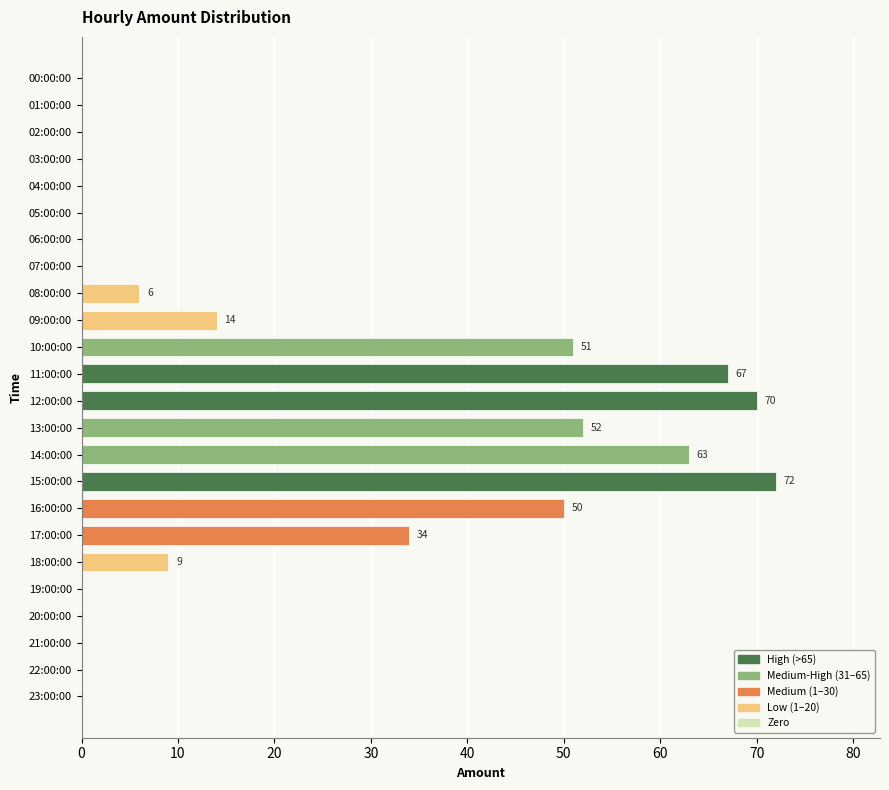

The chart shows a value of 0 at 20:00:00. True or false?

True